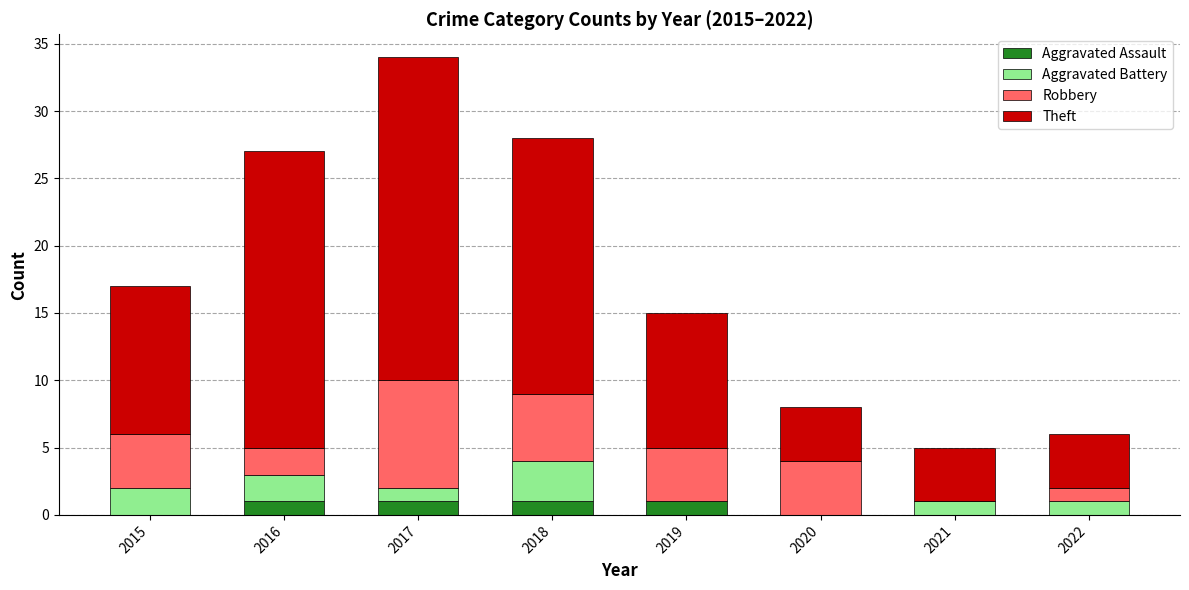

What is the total value across all series at 2019?

15